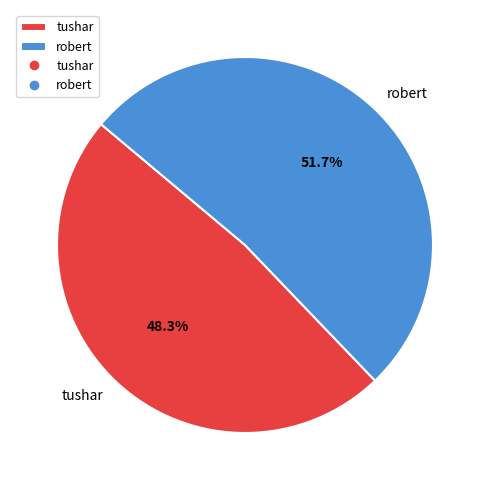

What is the smallest slice in the pie chart?

tushar